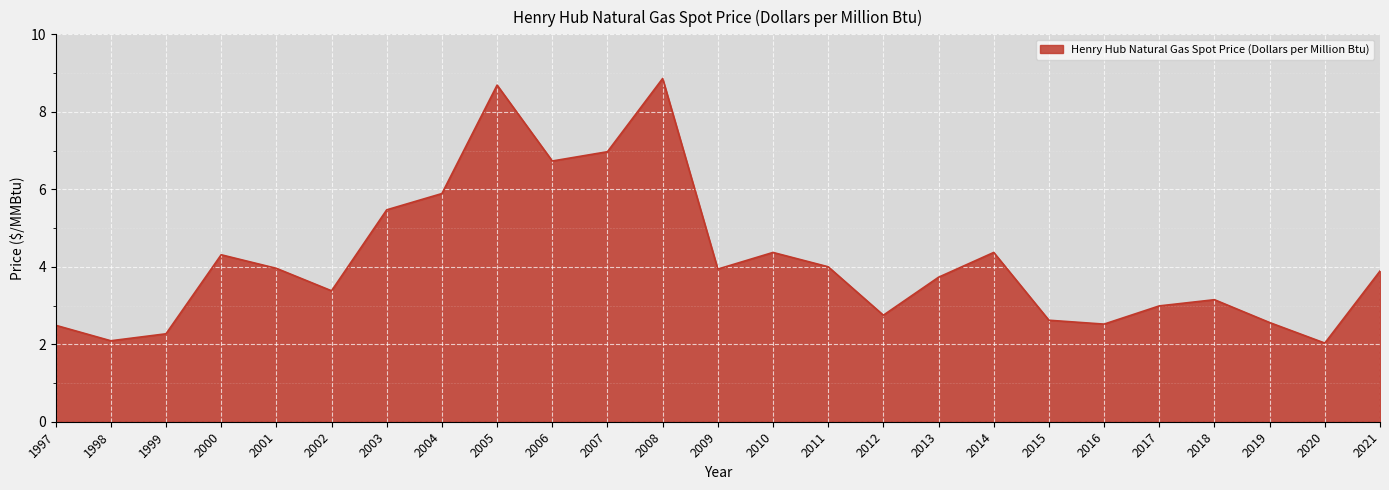

What value does the data have at 2002?

3.4